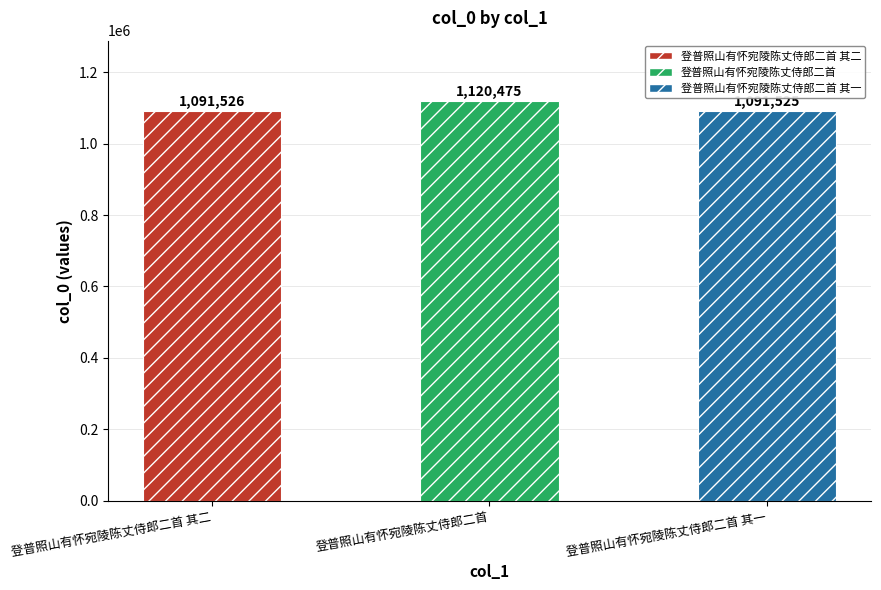

Reading left to right, extract all data points from this chart.

1091526	1120475	1091525